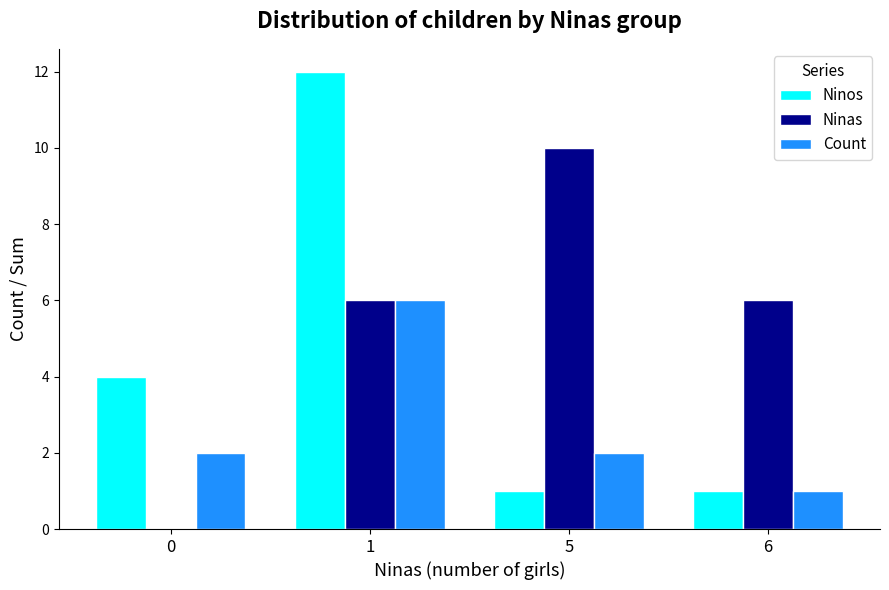

How many groups of bars are there?

4